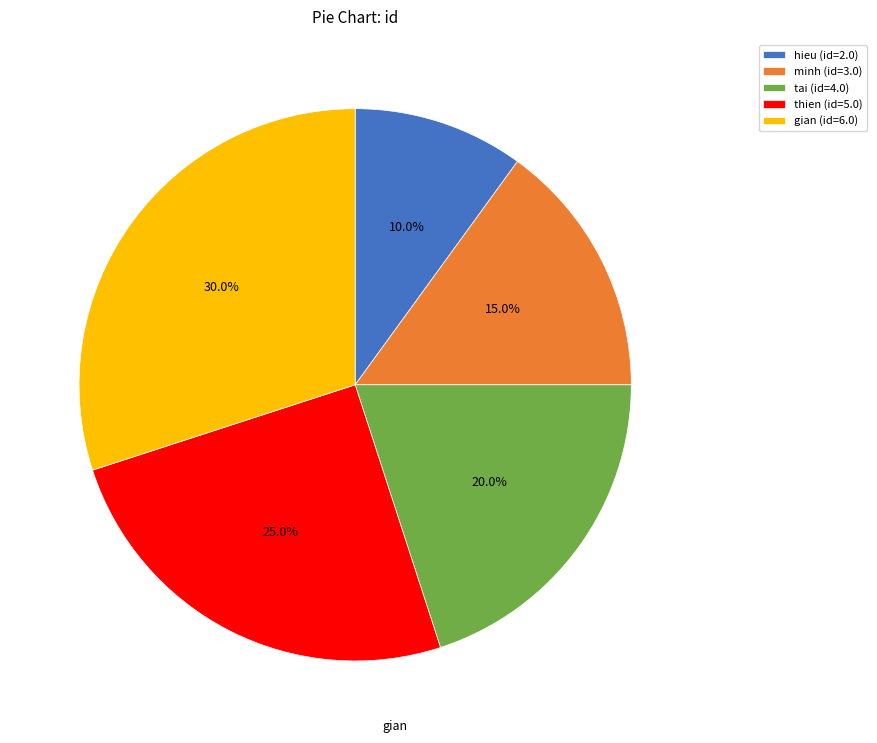

What is the largest slice in the pie chart?

gian